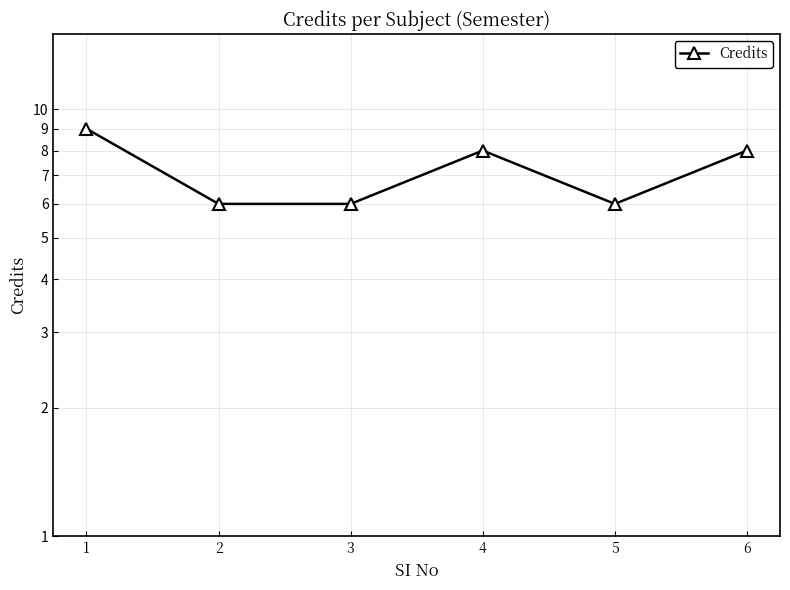

What is the sum of the values at 4 and 5?

14